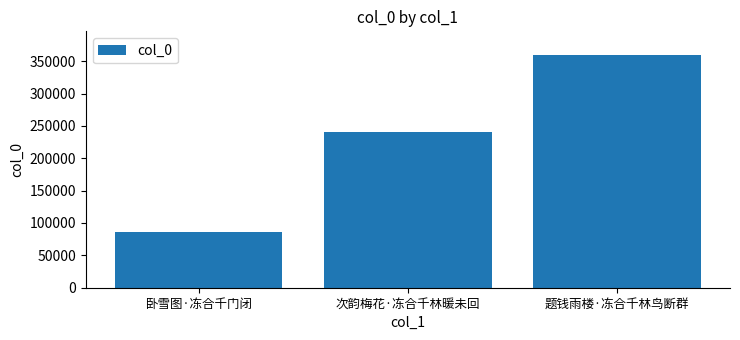

Between 次韵梅花·冻合千林暖未回 and 题钱雨楼·冻合千林鸟断群, which is larger?

题钱雨楼·冻合千林鸟断群